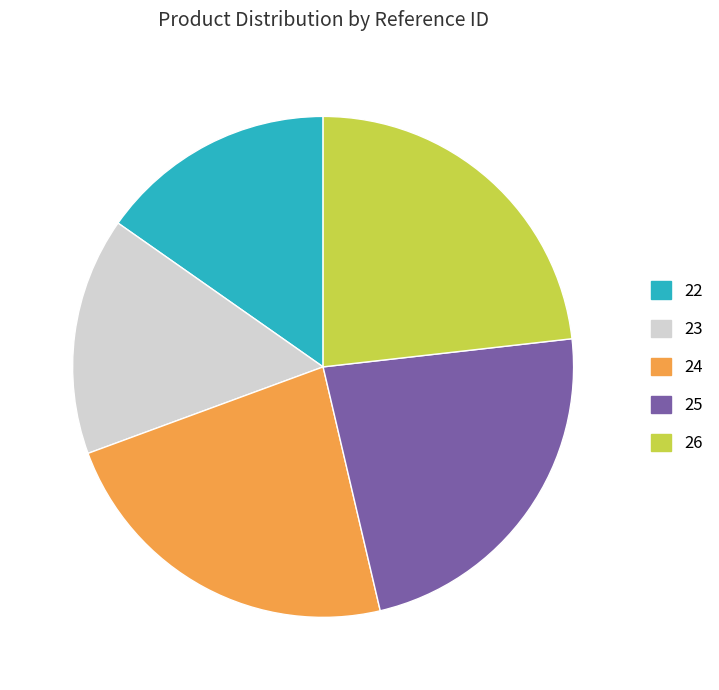

The 23 slice represents 7% of the pie. True or false?

False